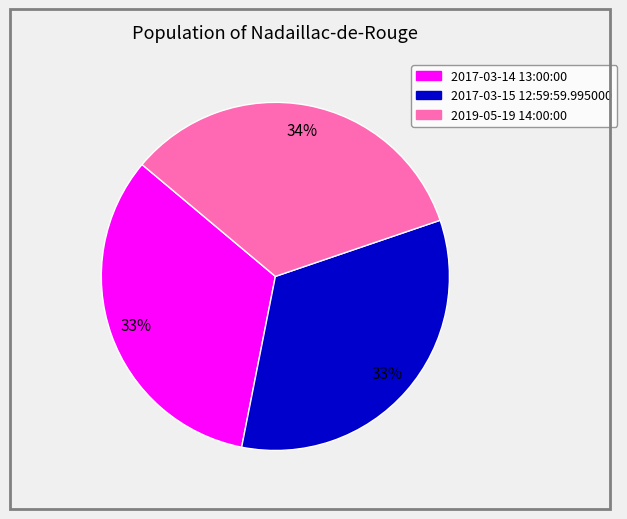

To the nearest percent, what is the average slice percentage?

33%